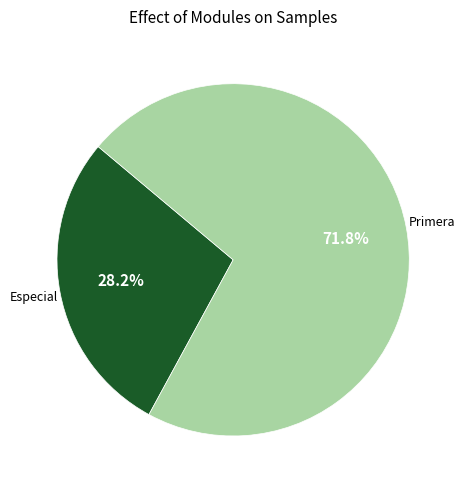

Is there a majority slice in this chart?

Yes